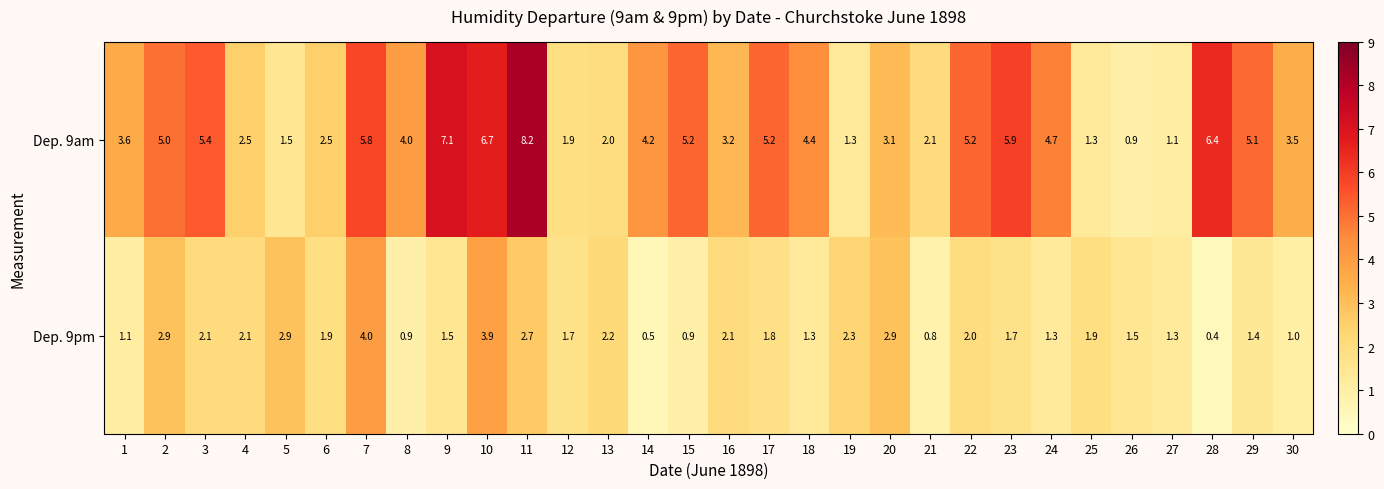

Which series changed the most between 15 and 16?

Dep. 9am